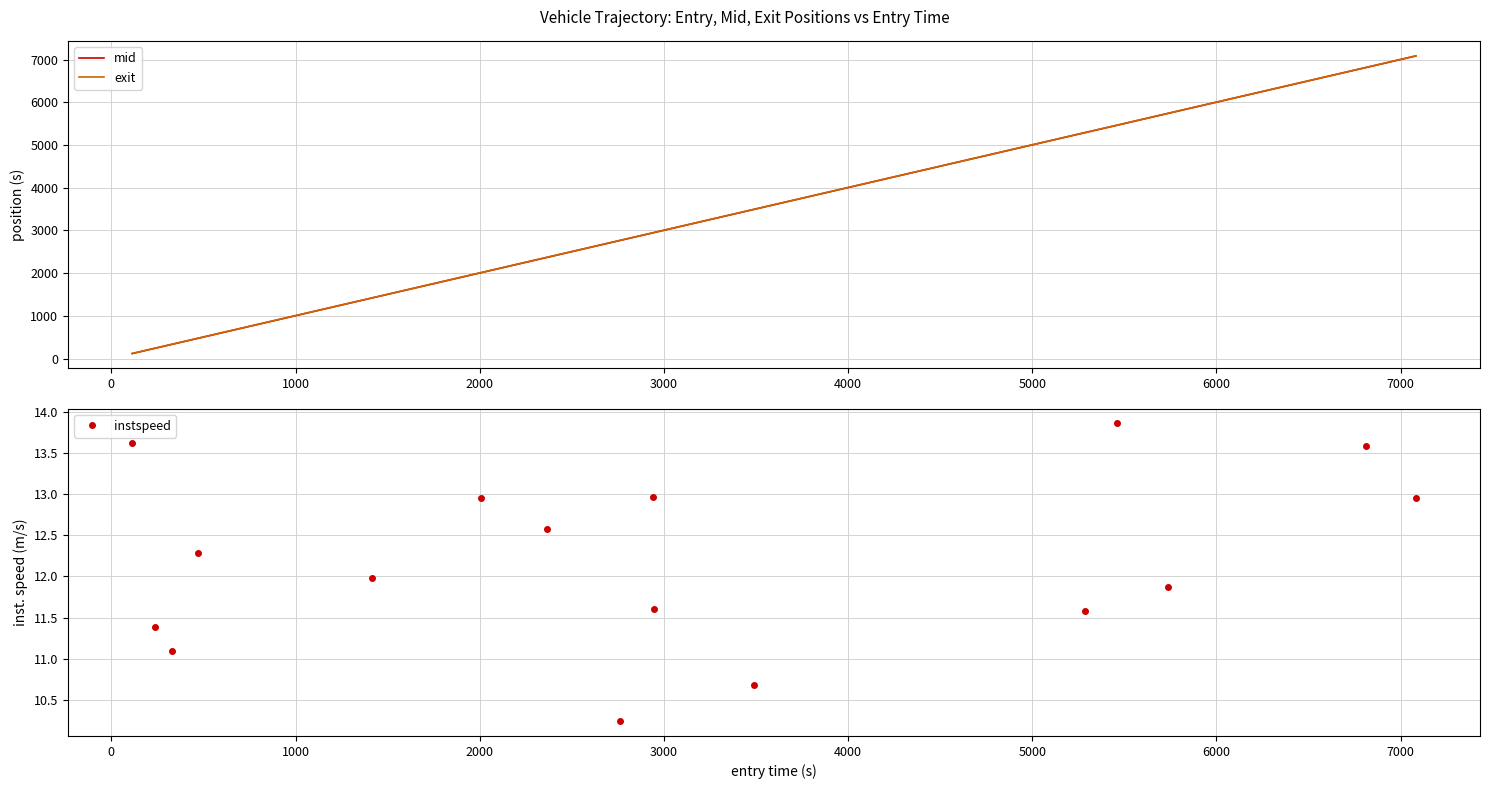

Which series has the largest total across all categories?

exit